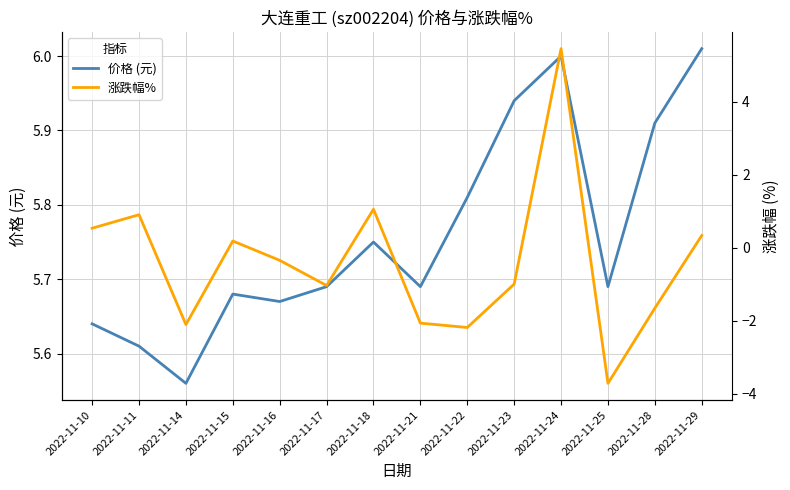

Does the chart have visible grid lines?

Yes